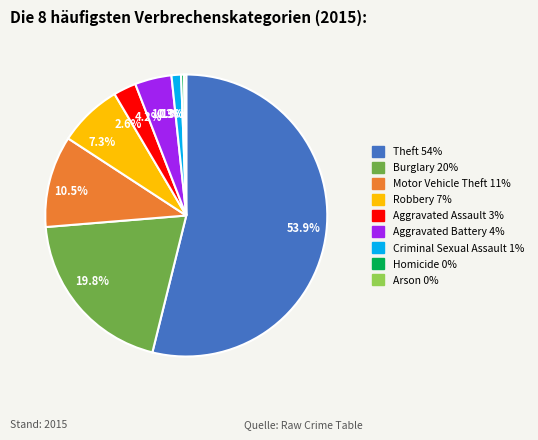

Which slice represents more than half of the pie?

Theft